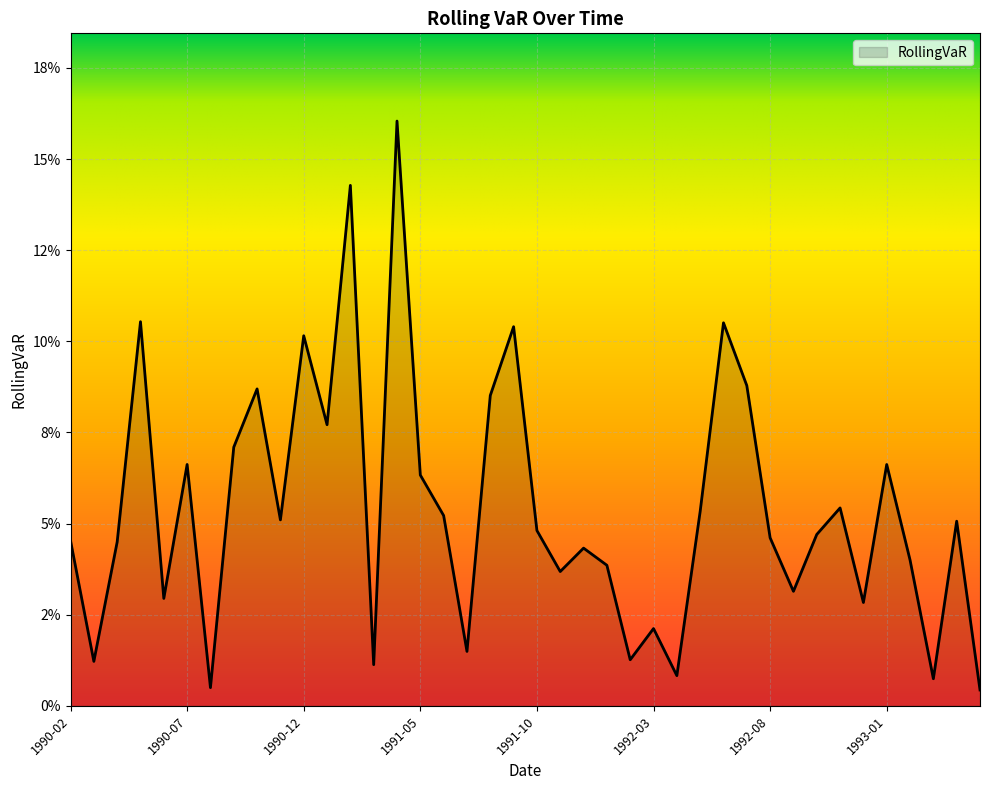

What is the label of the 23rd point from the right?

1991-07